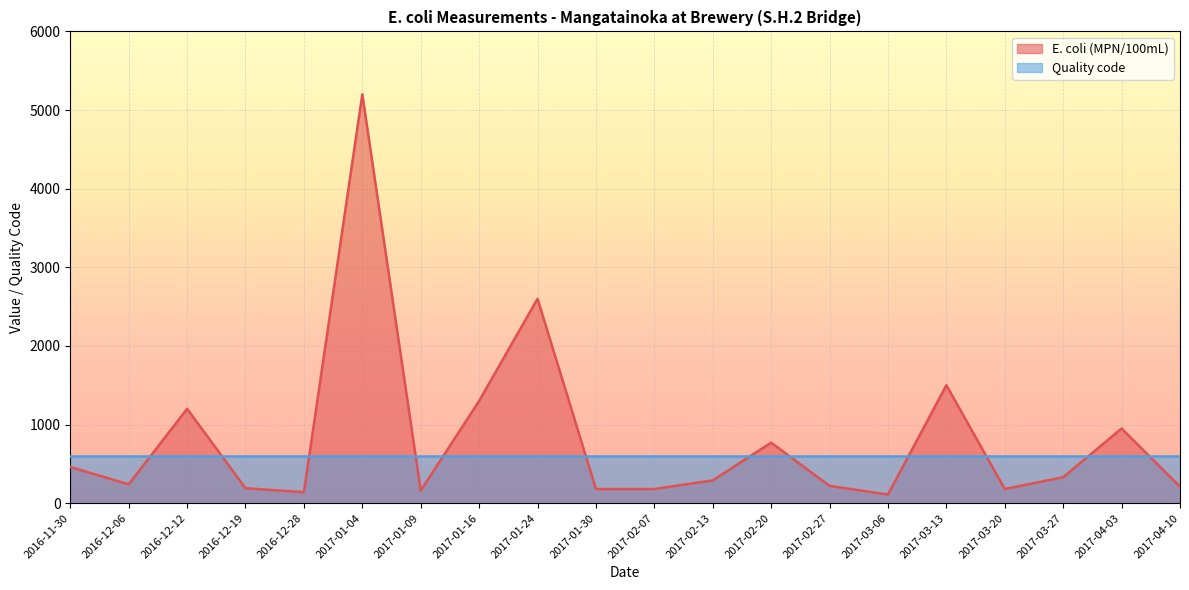

Where is the data nearest to the value 2655?

2017-01-24